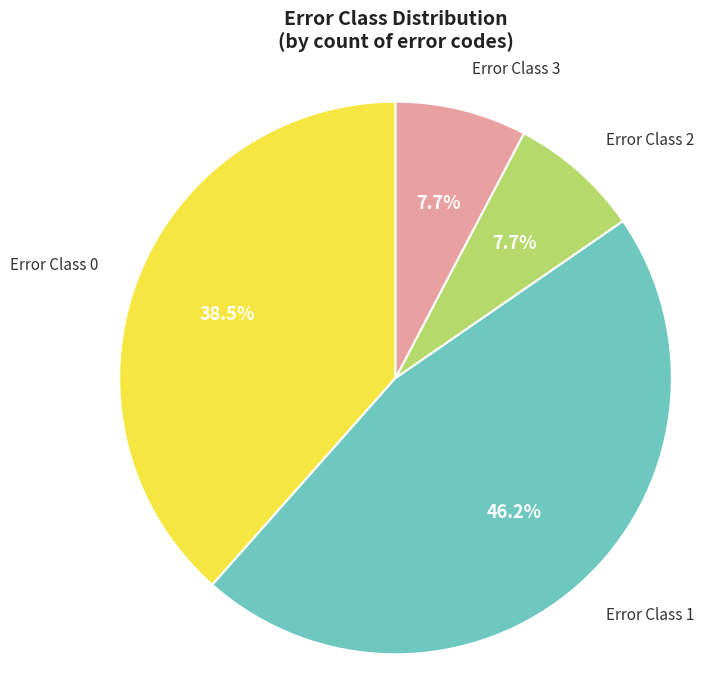

Does any single category account for the majority?

No